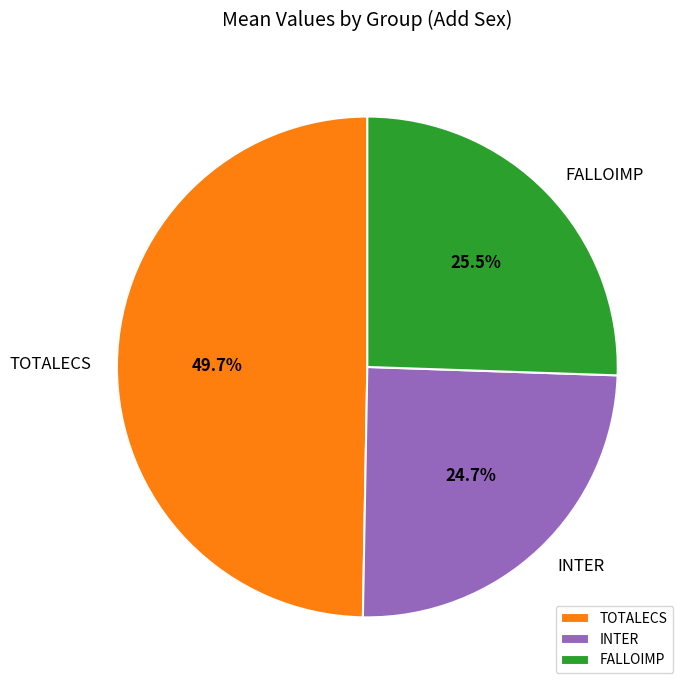

Combined, do INTER and TOTALECS account for over 50%?

Yes